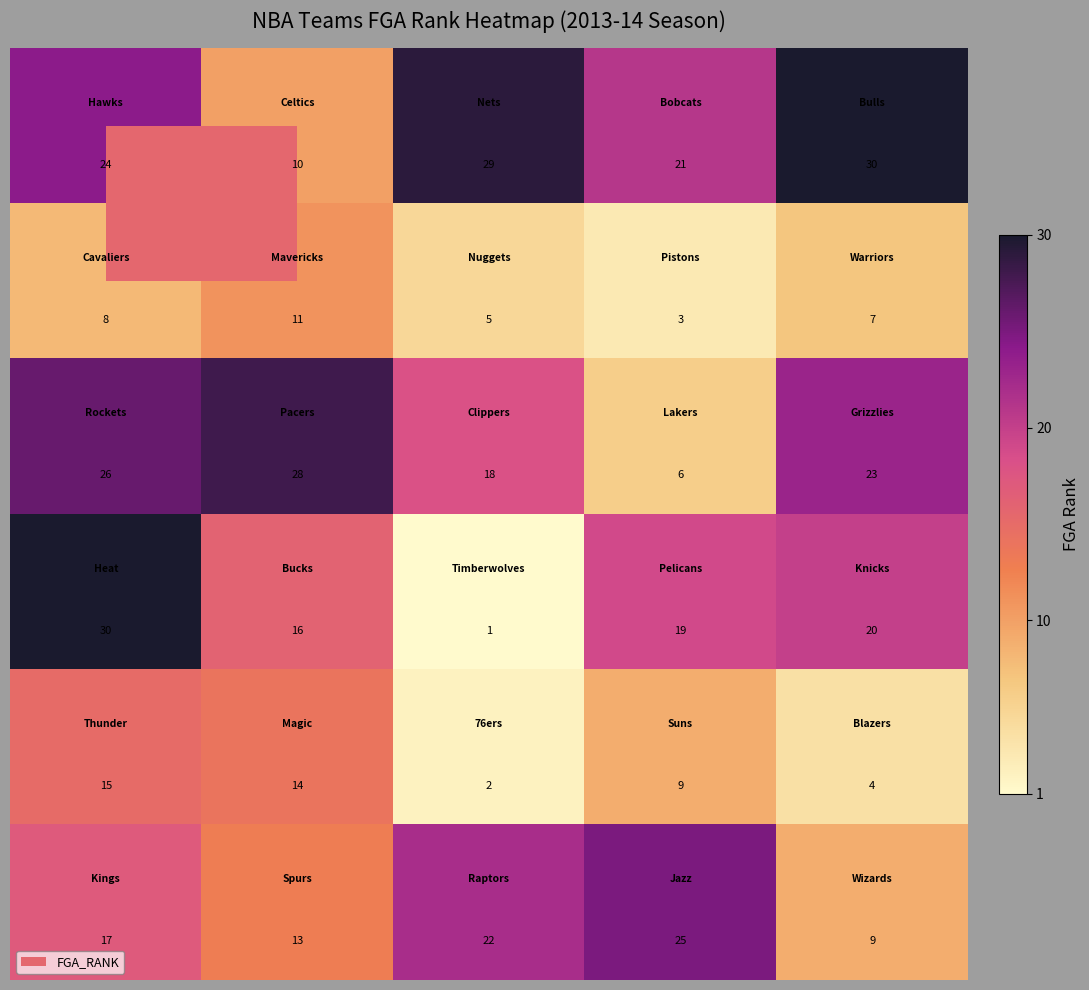

At how many categories does at least one series exceed 13?

5